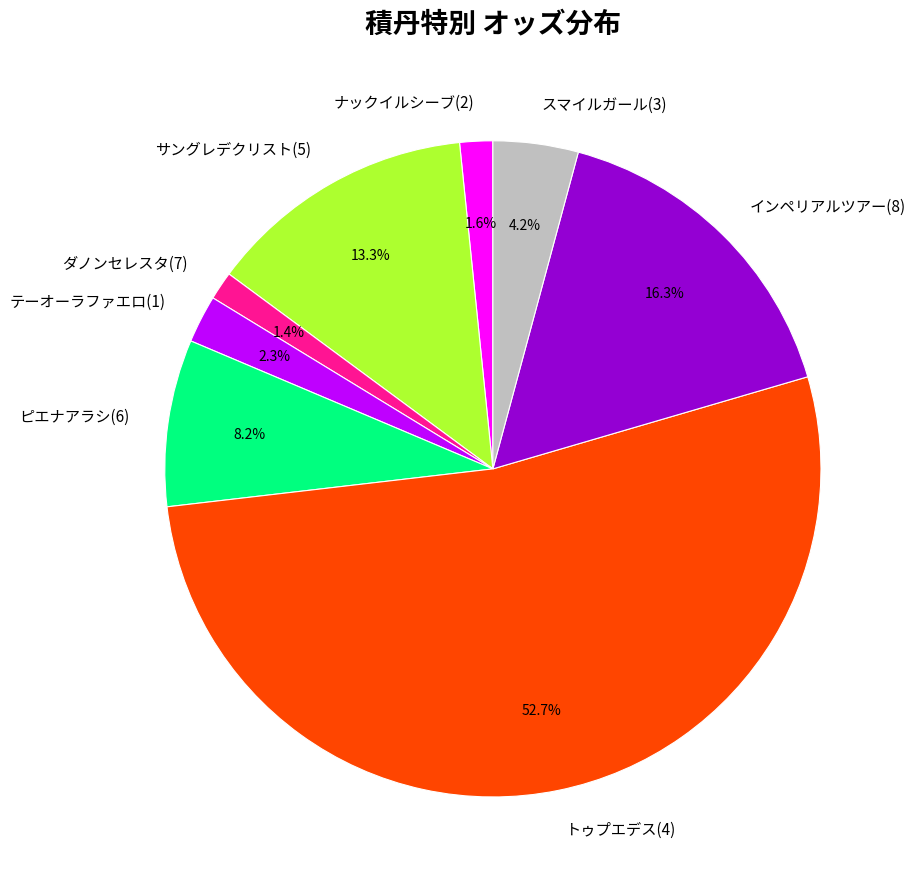

Is トゥプエデス(4) the majority of the pie?

Yes